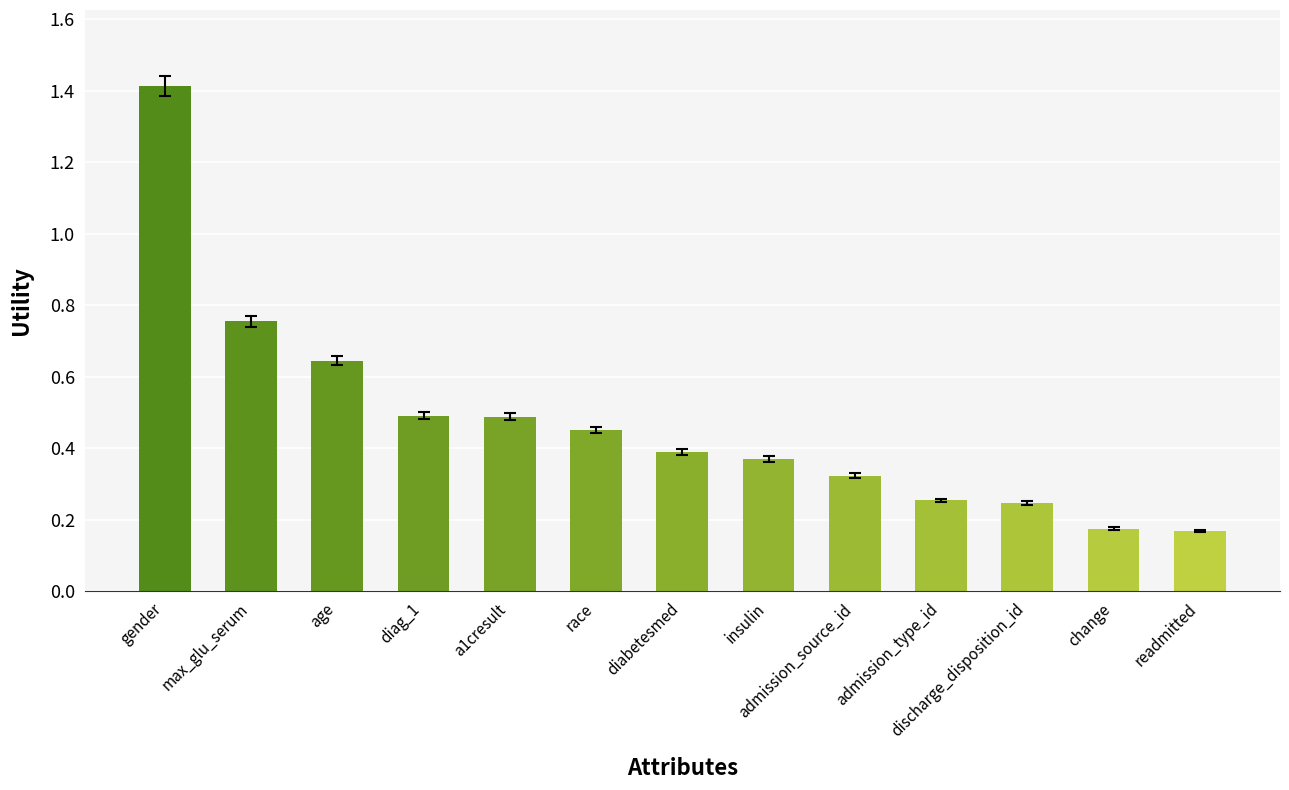

What position from the right is diabetesmed?

7